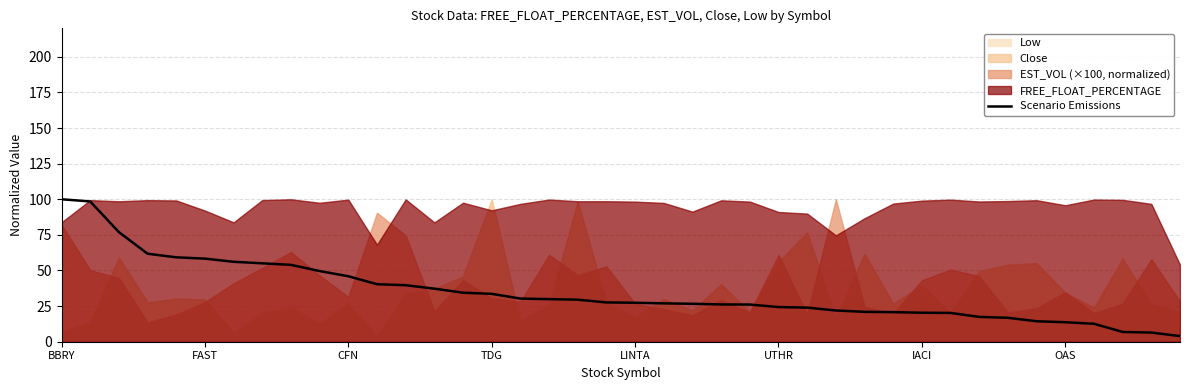

At which label does the data first exceed 27?

BBRY